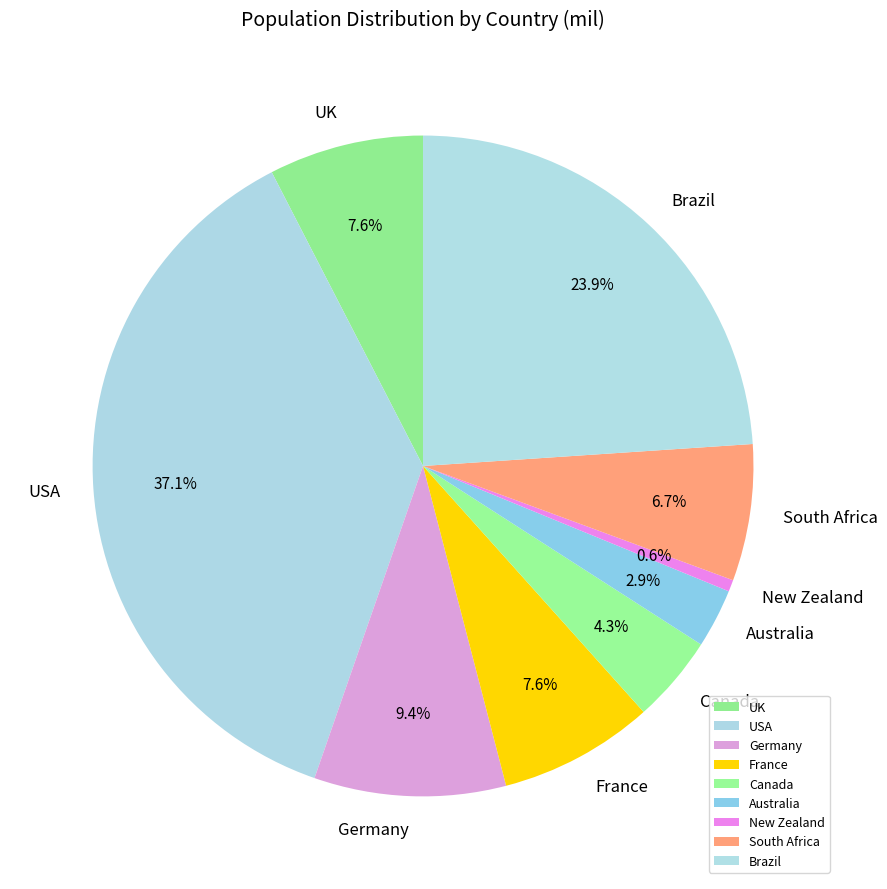

How many segments does this pie chart have?

9